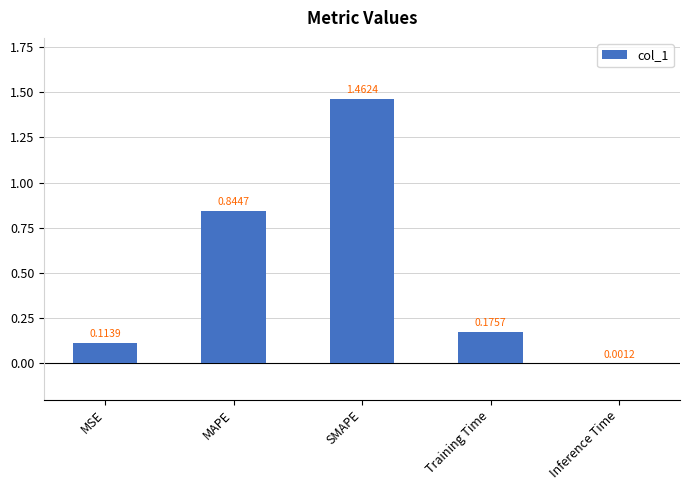

At which label is the value closest to 0?

Inference Time